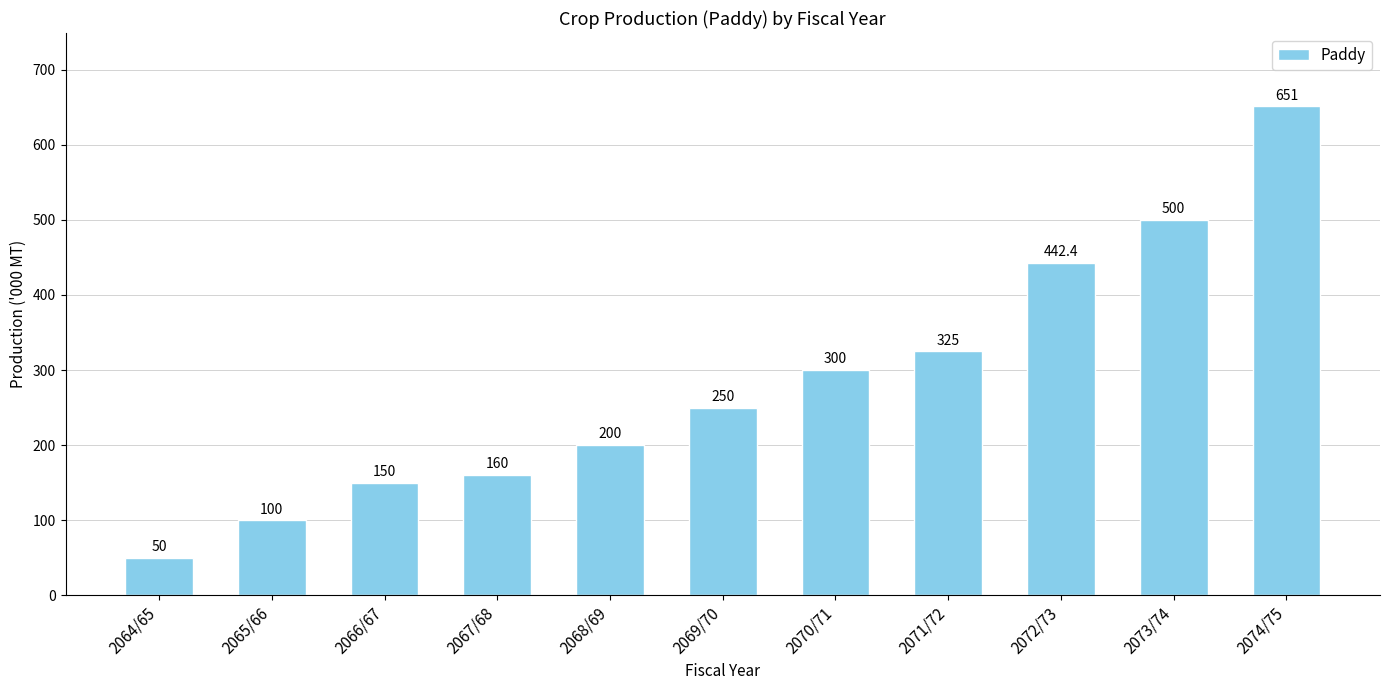

Rank the categories by value from lowest to highest.

2064/65, 2065/66, 2066/67, 2067/68, 2068/69, 2069/70, 2070/71, 2071/72, 2072/73, 2073/74, 2074/75